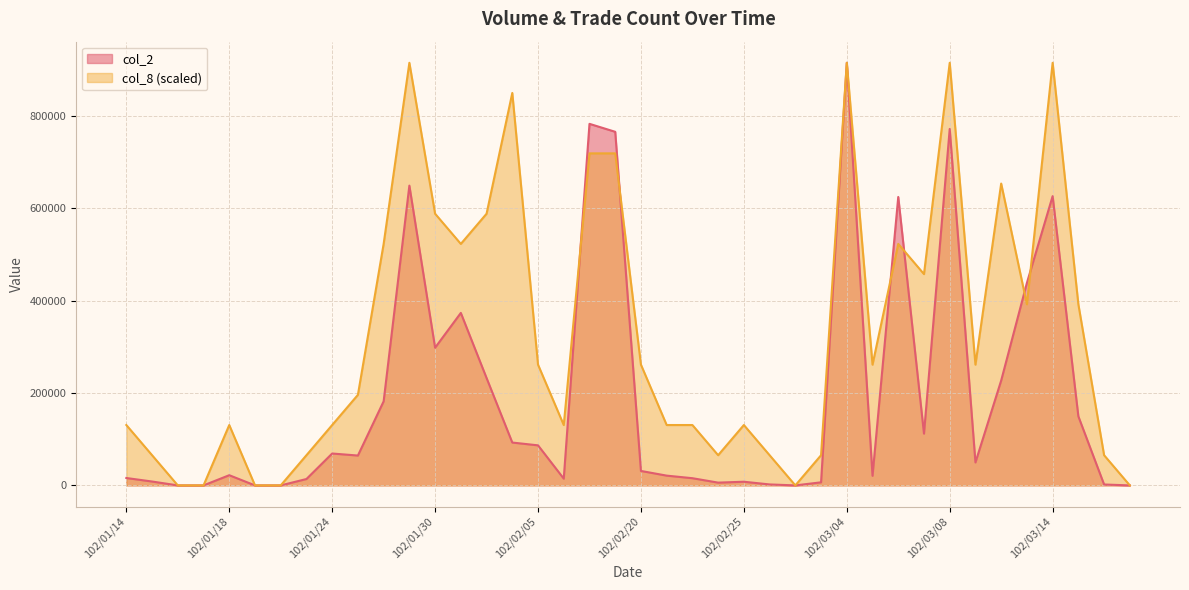

Is it true that col_2 equals -567434.1 at 102/01/21?

False